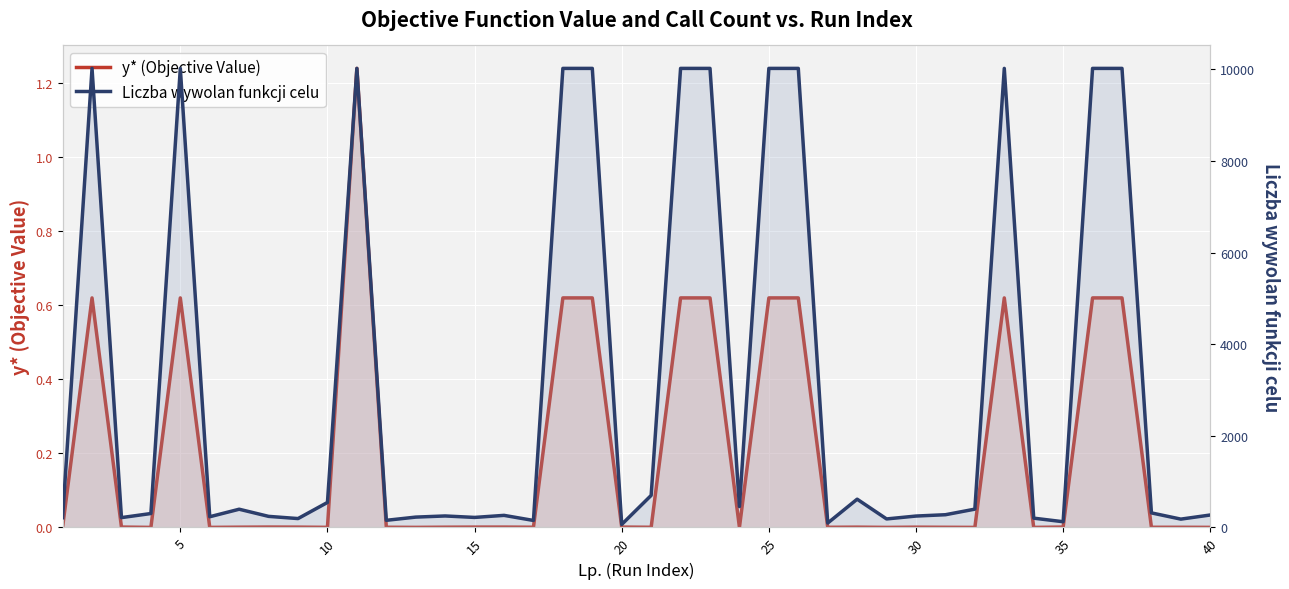

List the series in order of their overall mean, highest first.

Liczba wywolan funkcji celu, y* (Objective Value)